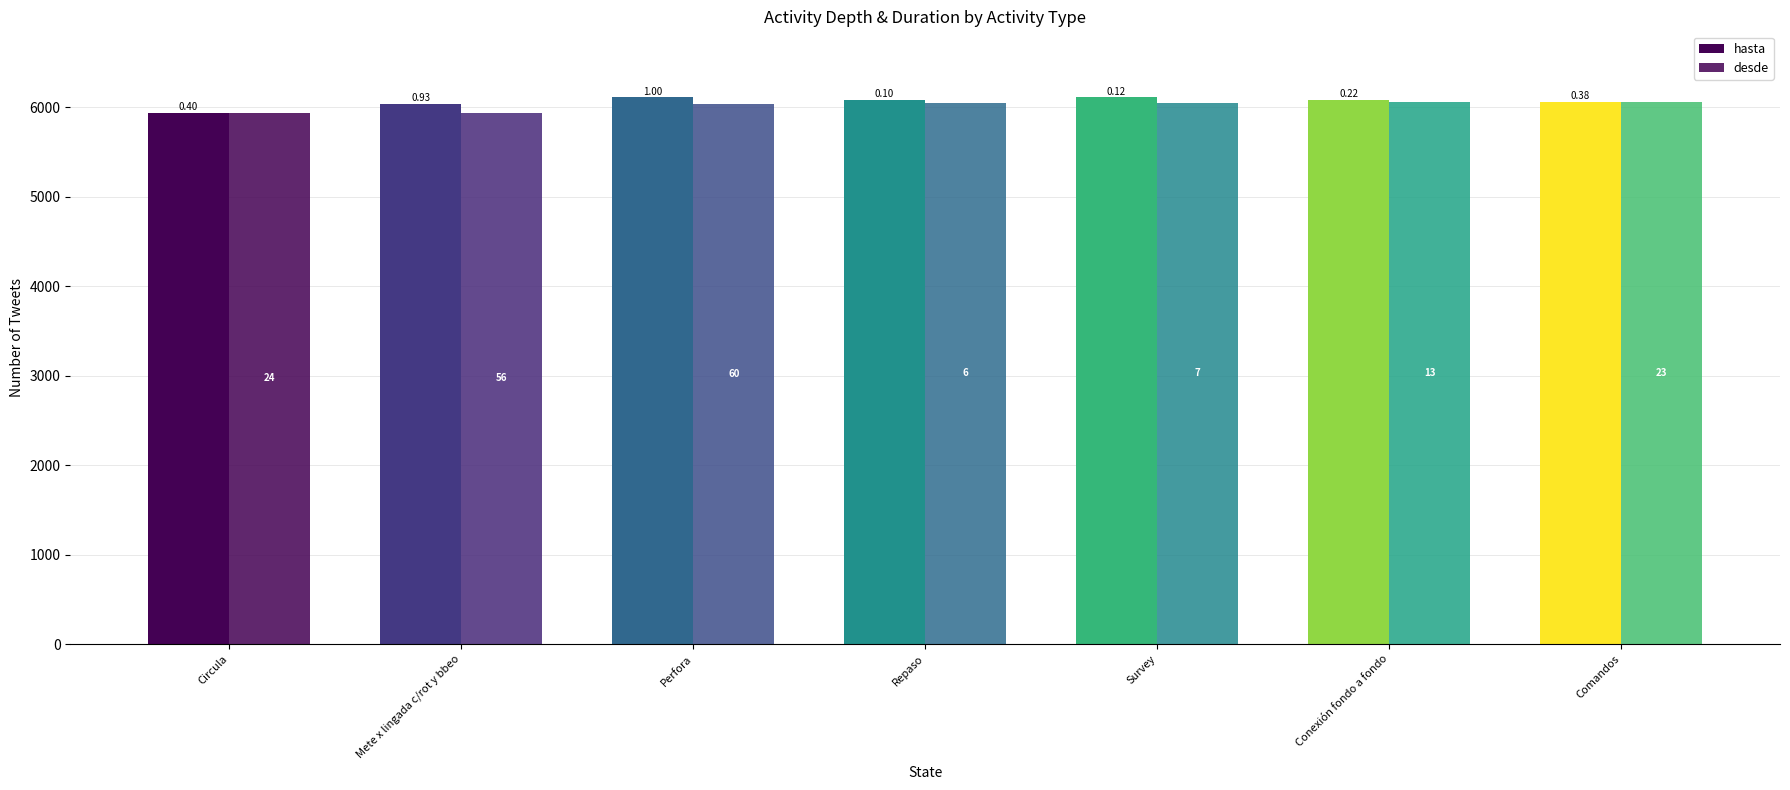

Which series has the largest range (max minus min)?

hasta